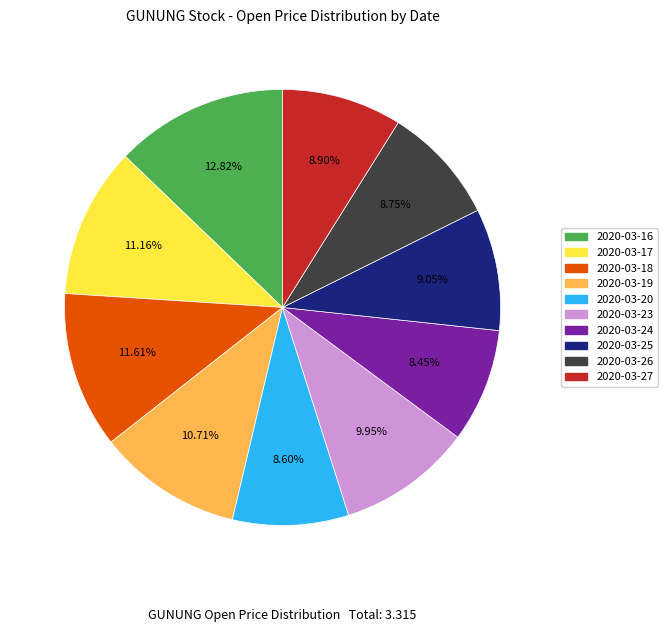

Combined, do 2020-03-27 and 2020-03-23 account for over 50%?

No